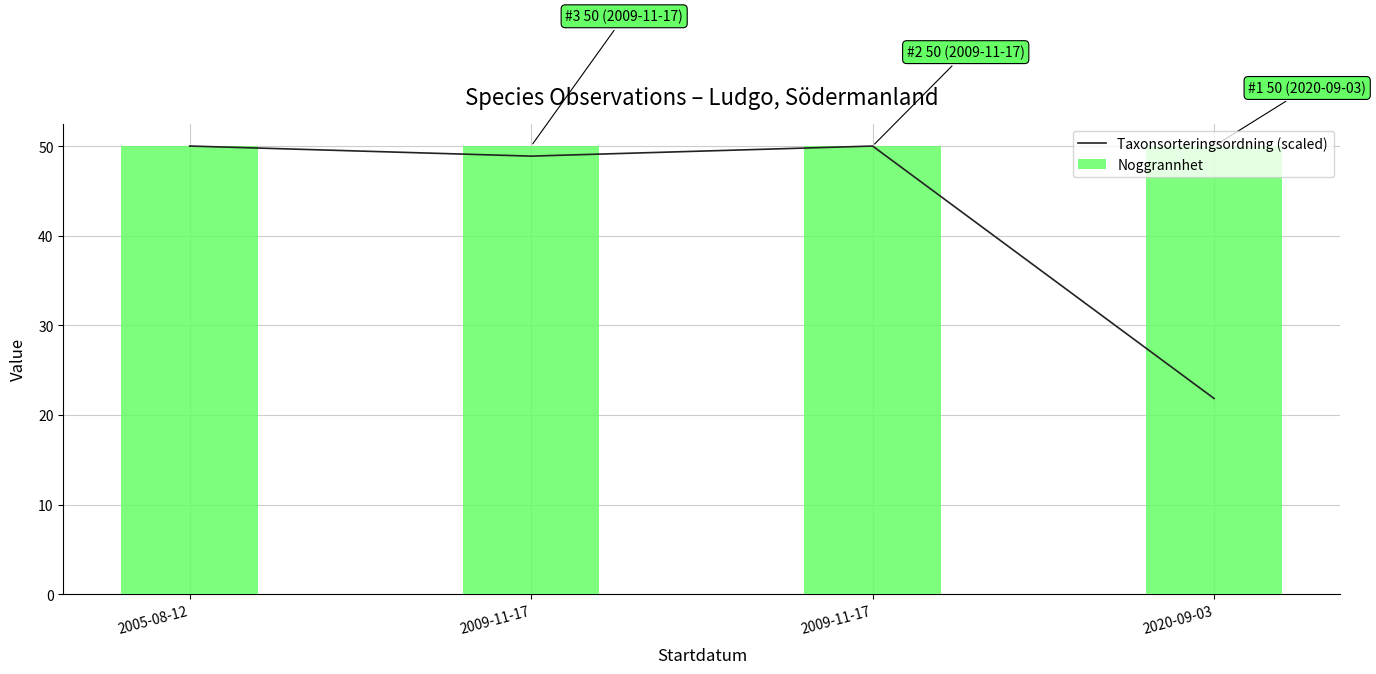

Which series has the largest total across all categories?

Noggrannhet